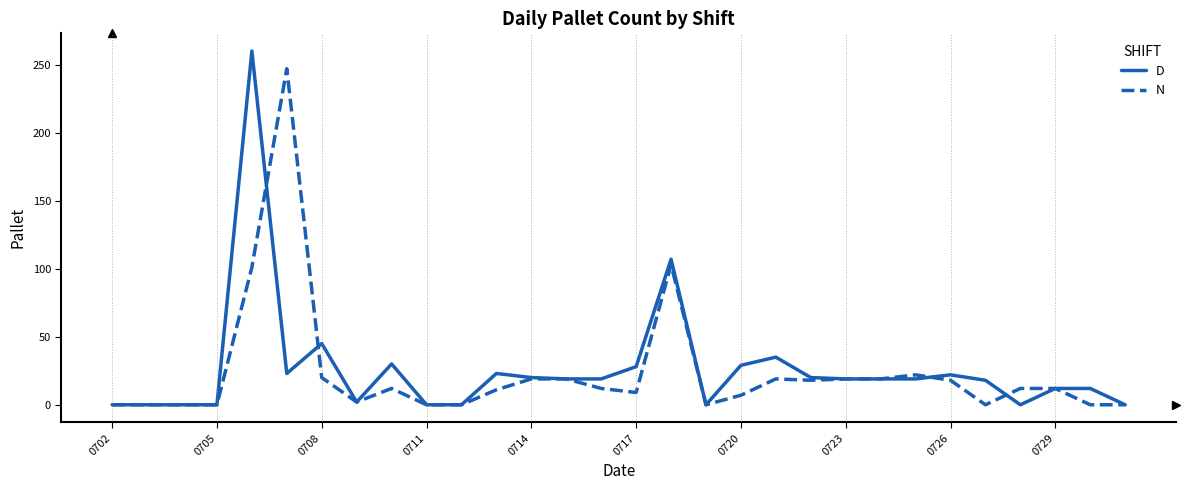

Which series has the largest range (max minus min)?

D